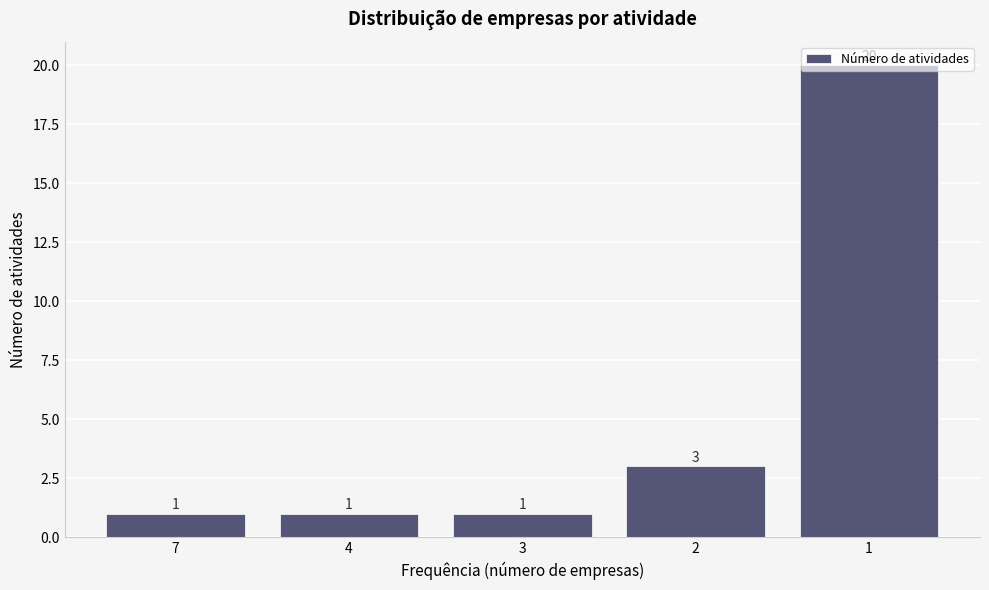

What is the change in value from 3 to 2?

+2